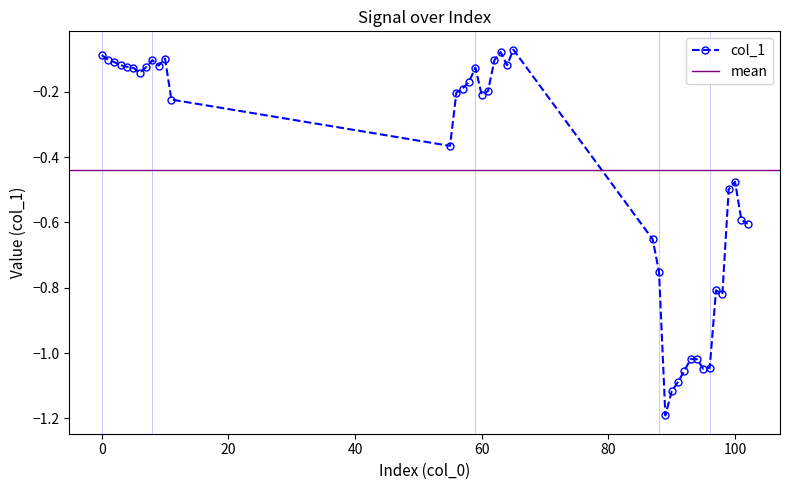

Reading right to left, what are all the values shown in this chart?

-0.6	-0.6	-0.5	-0.5	-0.8	-0.8	-1.0	-1.0	-1.0	-1.0	-1.1	-1.1	-1.1	-1.2	-0.8	-0.7	-0.1	-0.1	-0.1	-0.1	-0.2	-0.2	-0.1	-0.2	-0.2	-0.2	-0.4	-0.2	-0.1	-0.1	-0.1	-0.1	-0.1	-0.1	-0.1	-0.1	-0.1	-0.1	-0.1